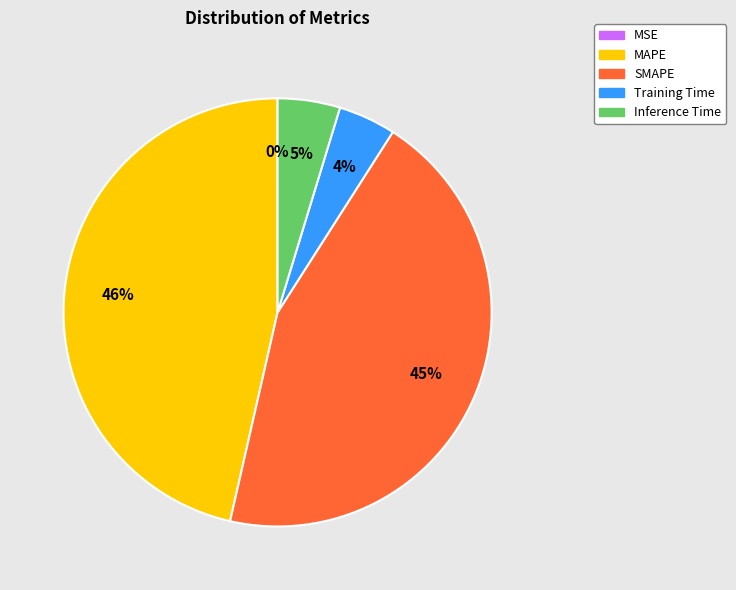

True or false: Training Time accounts for 4% of the total.

True